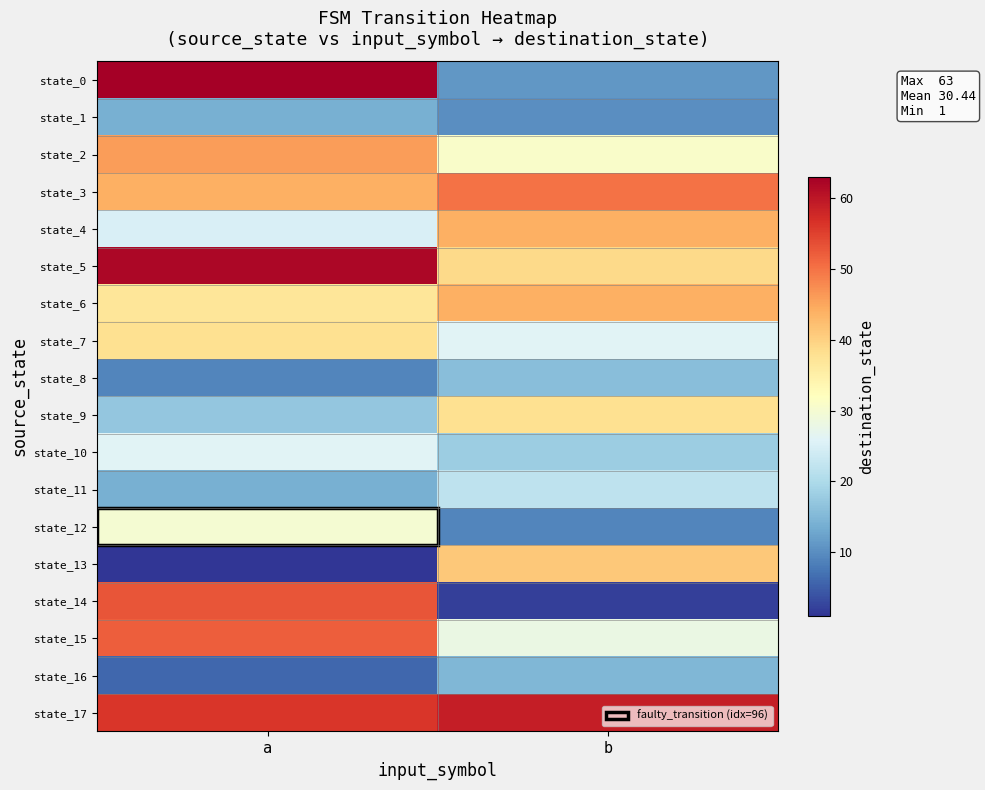

Which series has the largest total across all categories?

state_17